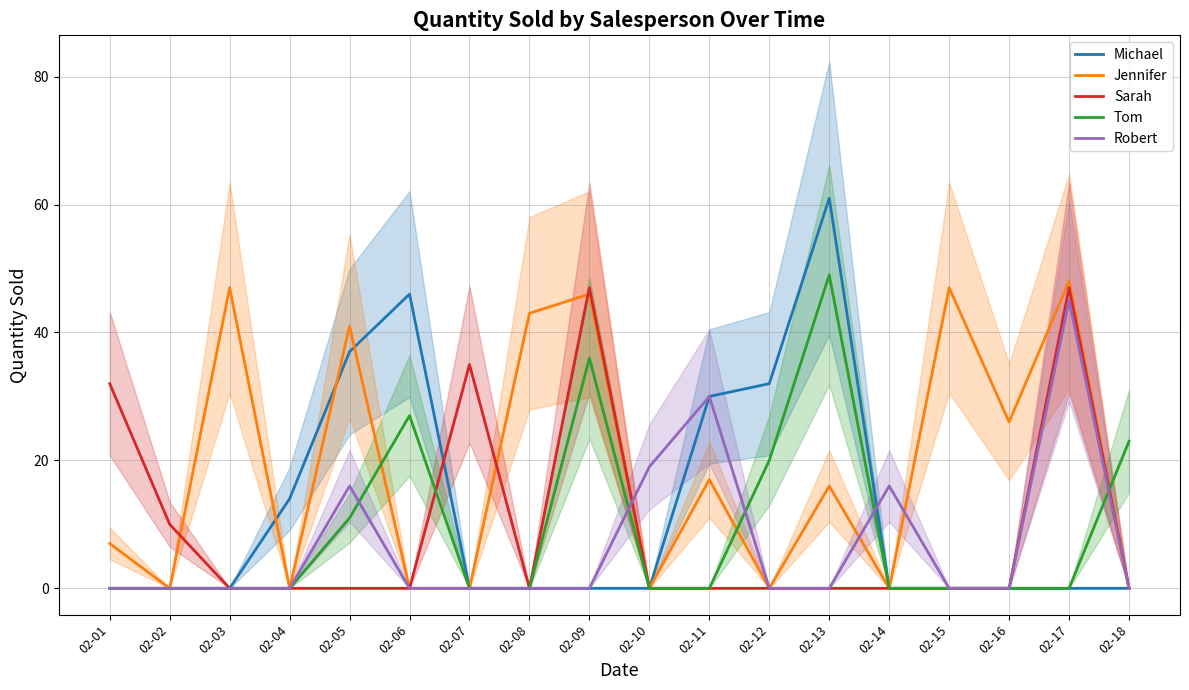

What is the average value of the Tom series?

9